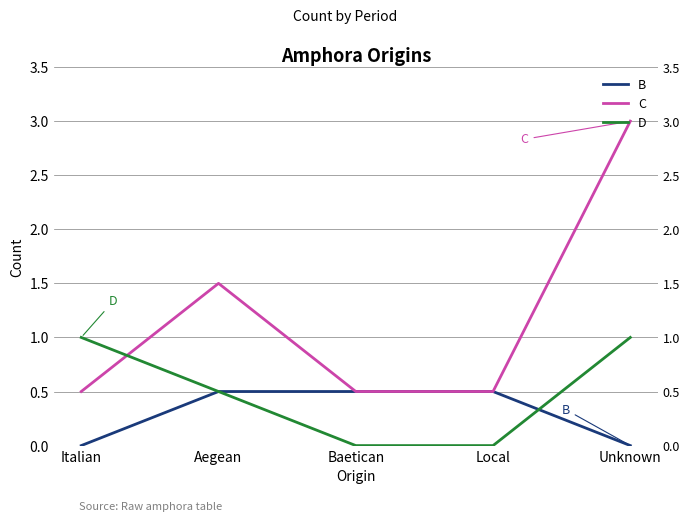

At which label does D reach its peak?

Italian